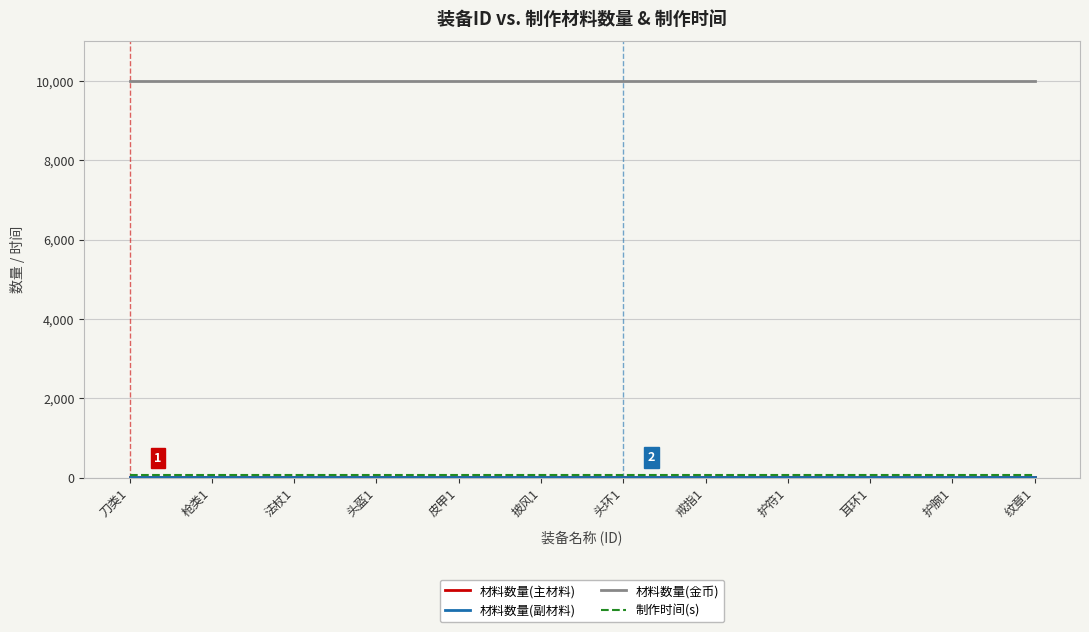

At which category is the sum across all series the highest?

刀类1